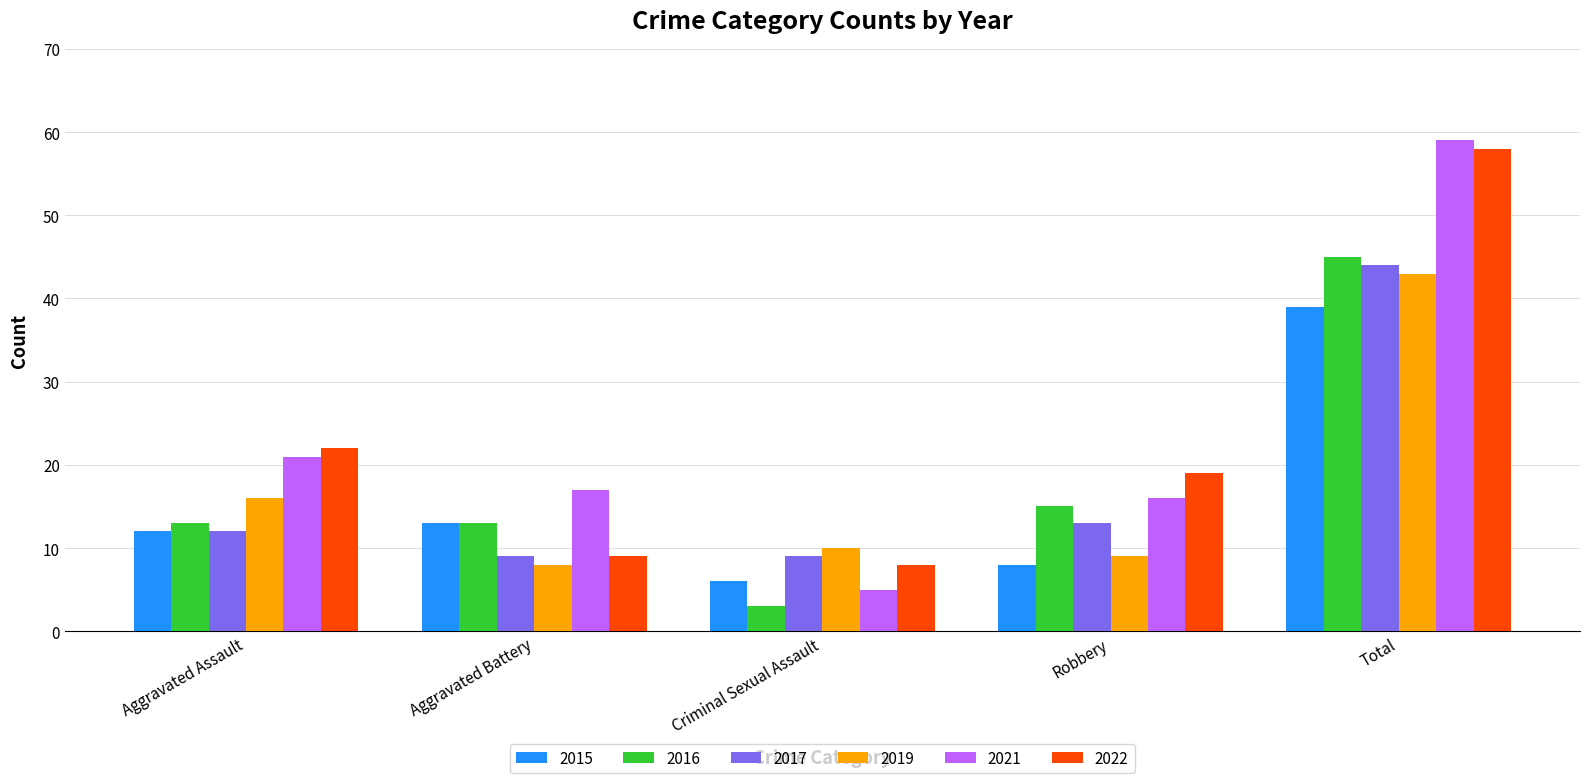

The 2019 series shows 73 at Total. True or false?

False